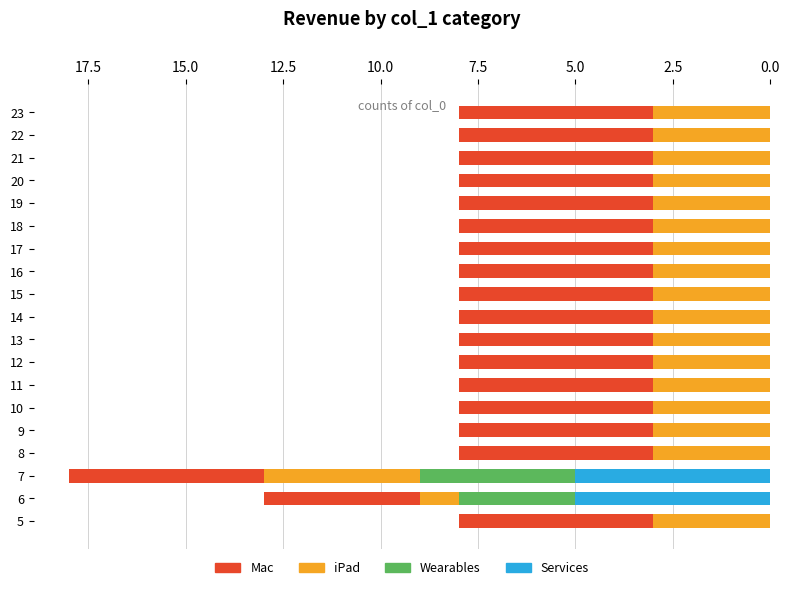

What is the maximum value for Services?

5